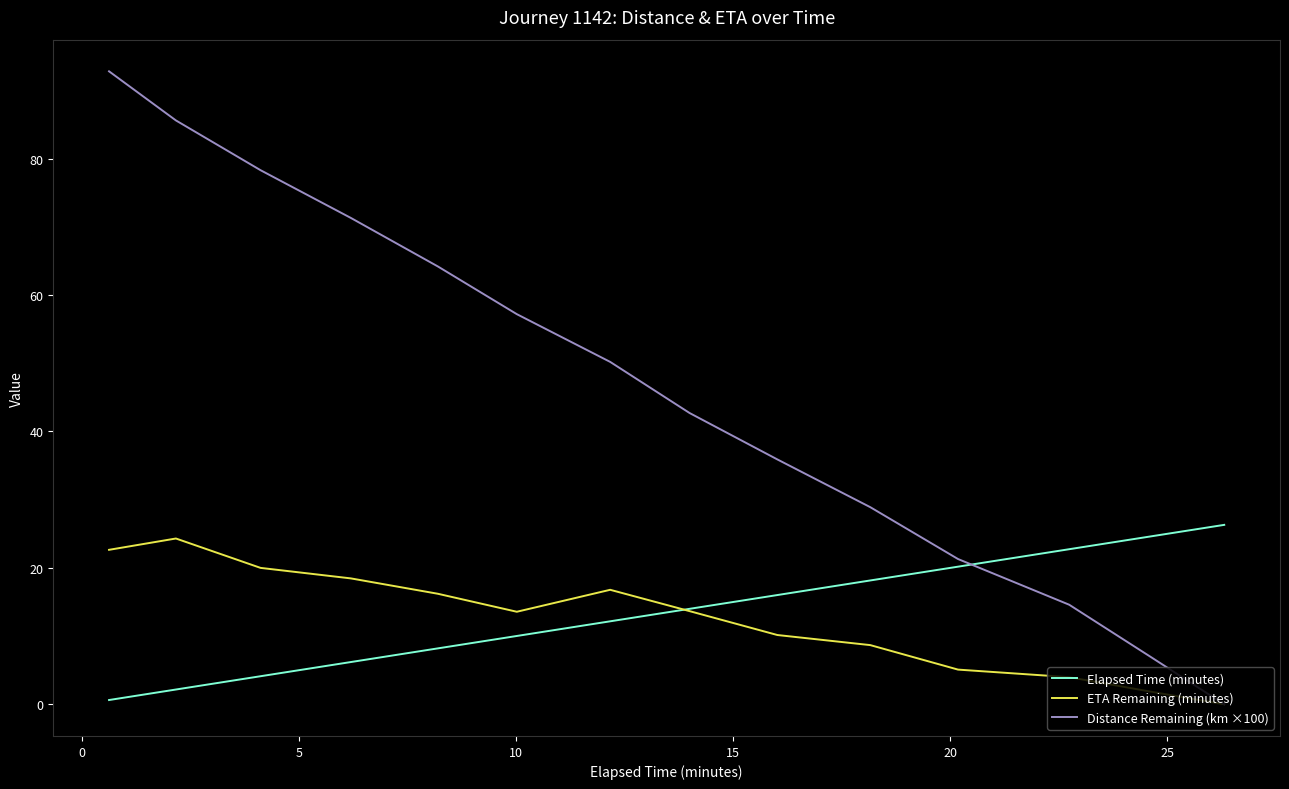

What is the maximum value shown in the chart?

92.8